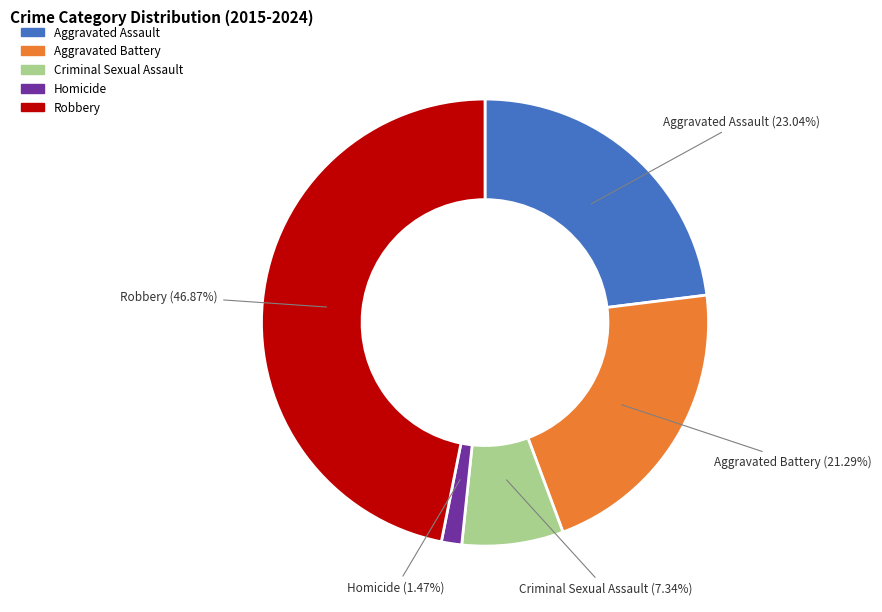

Which slice is the largest?

Robbery